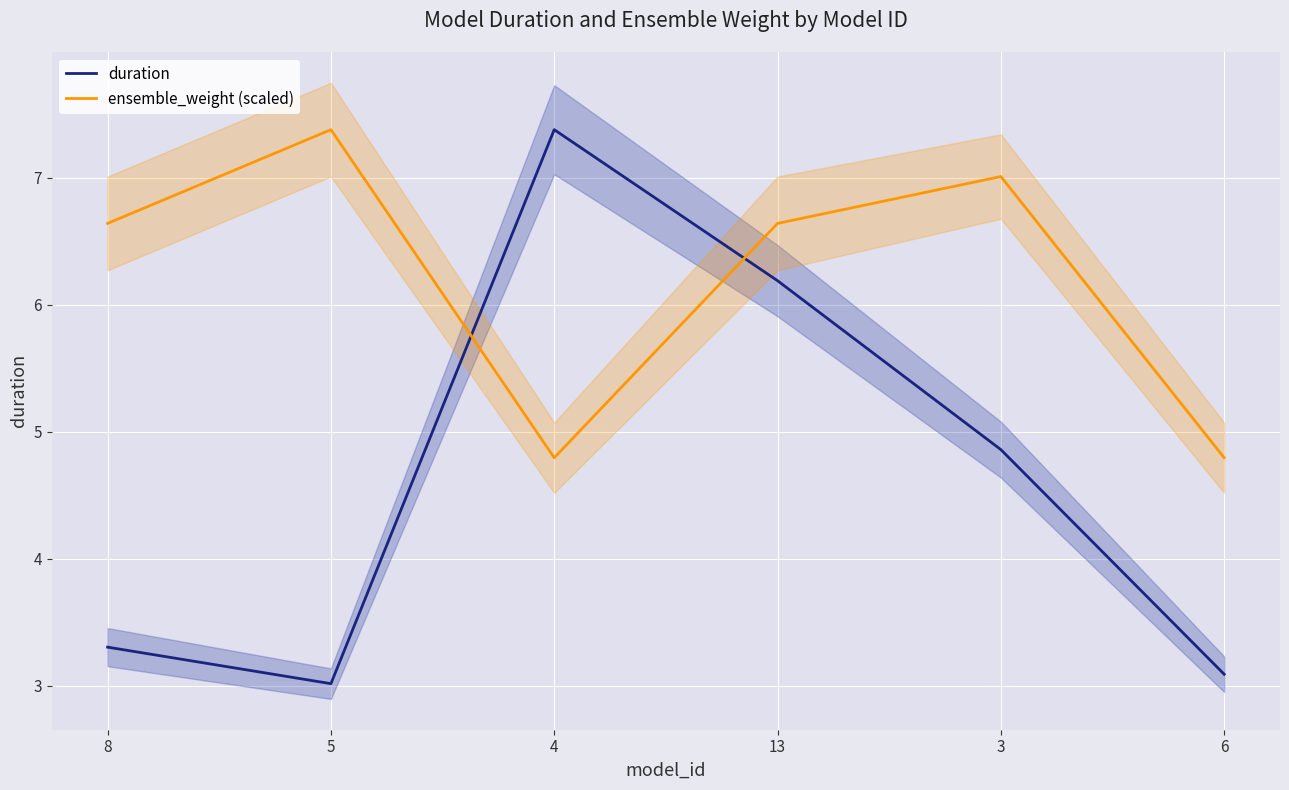

Is it true that duration equals 3.0 at 5?

True